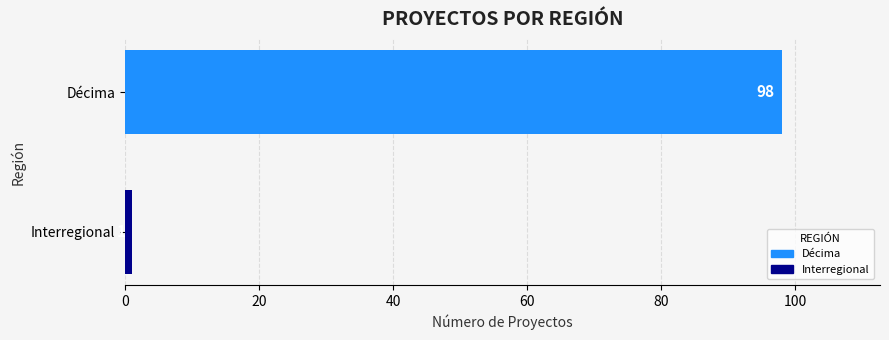

List the labels in order of value, smallest first.

Interregional, Décima